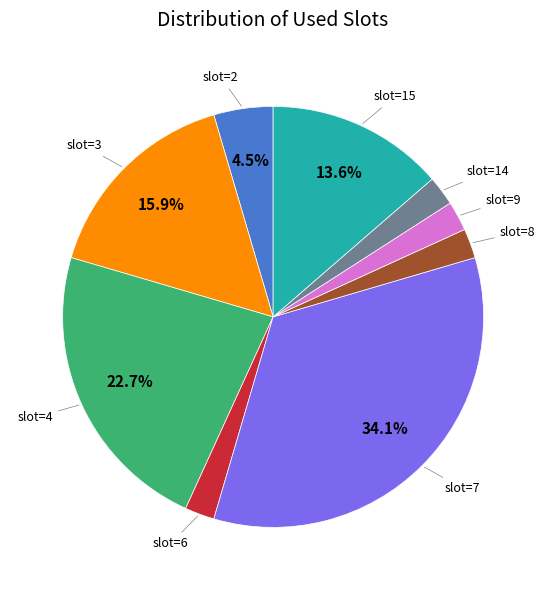

Does any single category account for the majority?

No